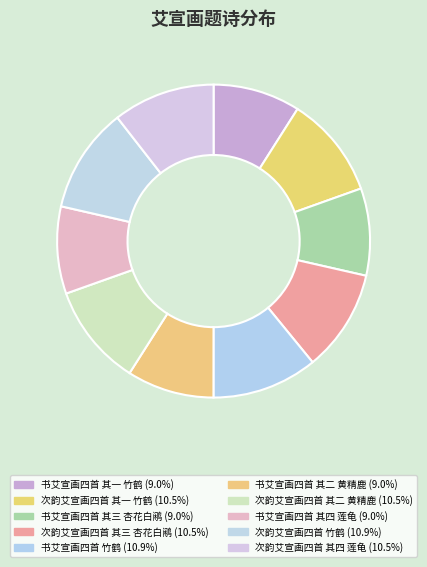

To the nearest percent, what percentage of the pie is 次韵艾宣画四首 其一 竹鹤?

11%